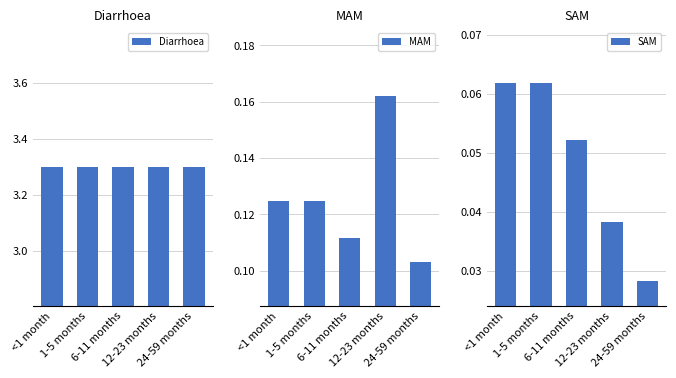

Rank the categories by MAM value from highest to lowest.

12-23 months, <1 month, 1-5 months, 6-11 months, 24-59 months